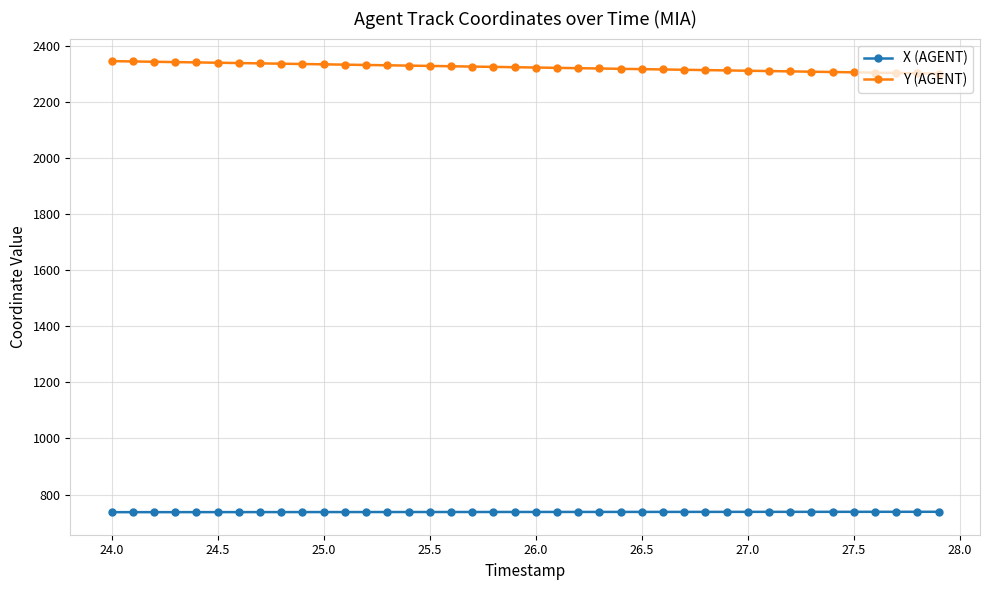

What is the sum of all Y (AGENT) values?

92905.9